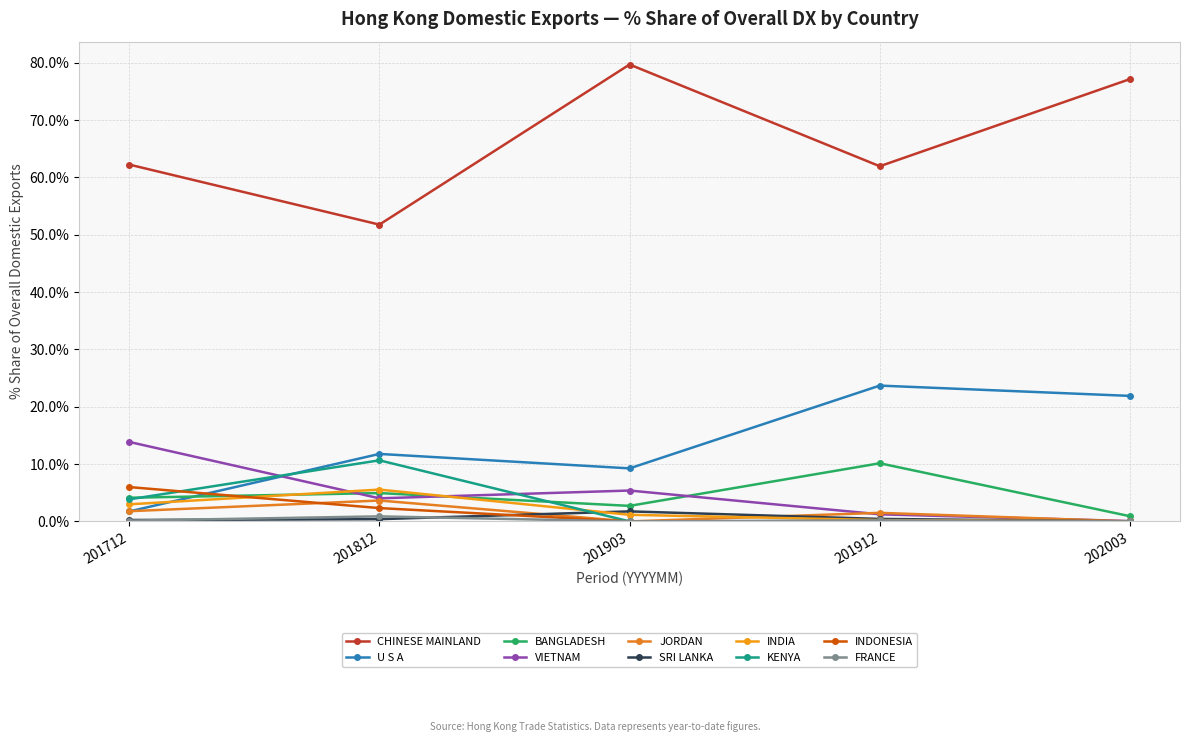

How many data points does each series have?

5